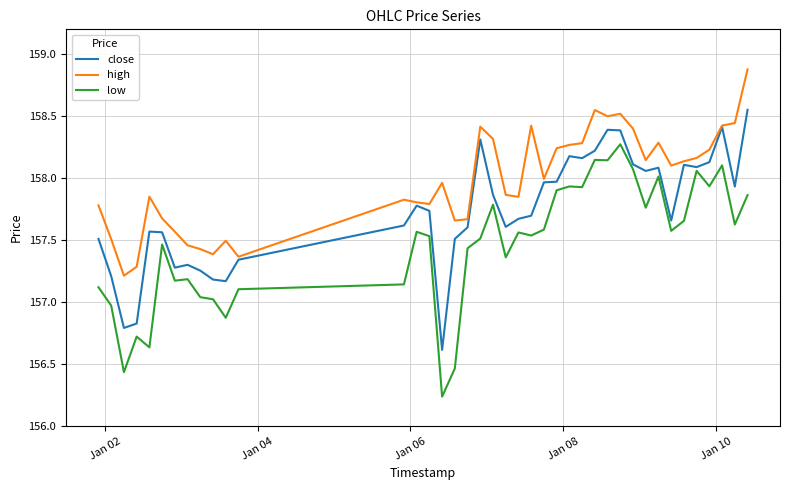

What is the maximum value shown in the chart?

158.9